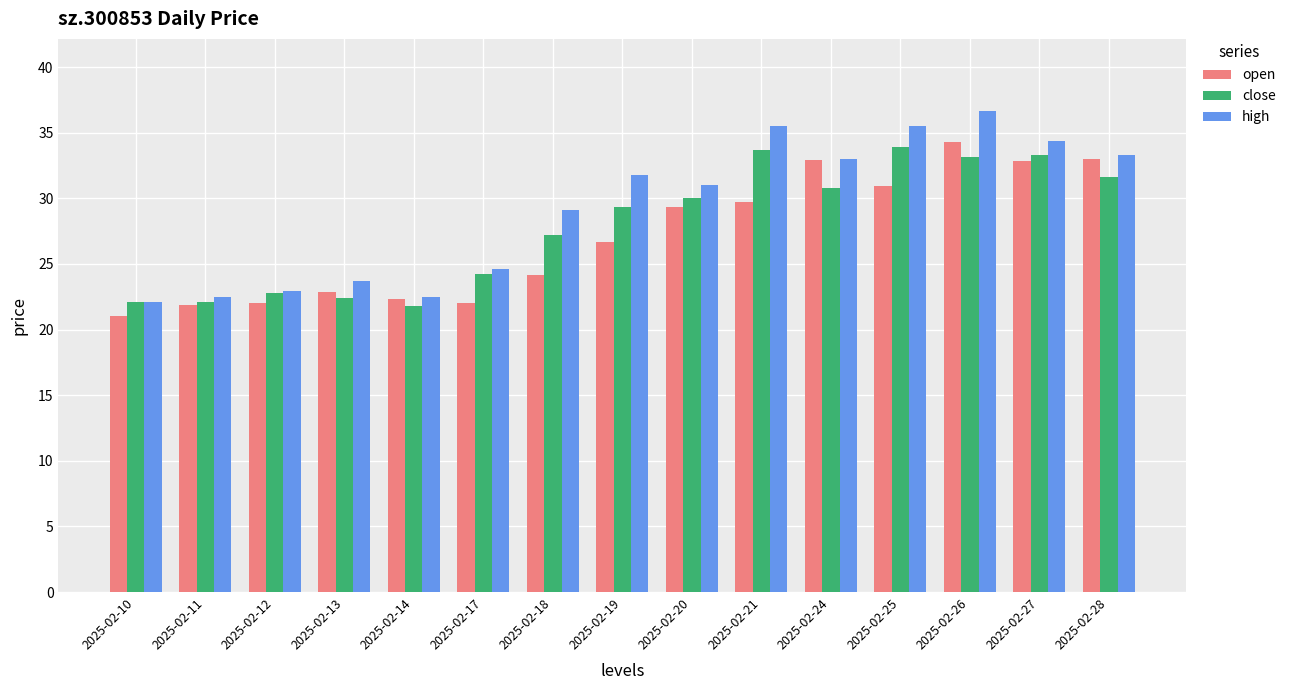

At which label does open reach its peak?

2025-02-26